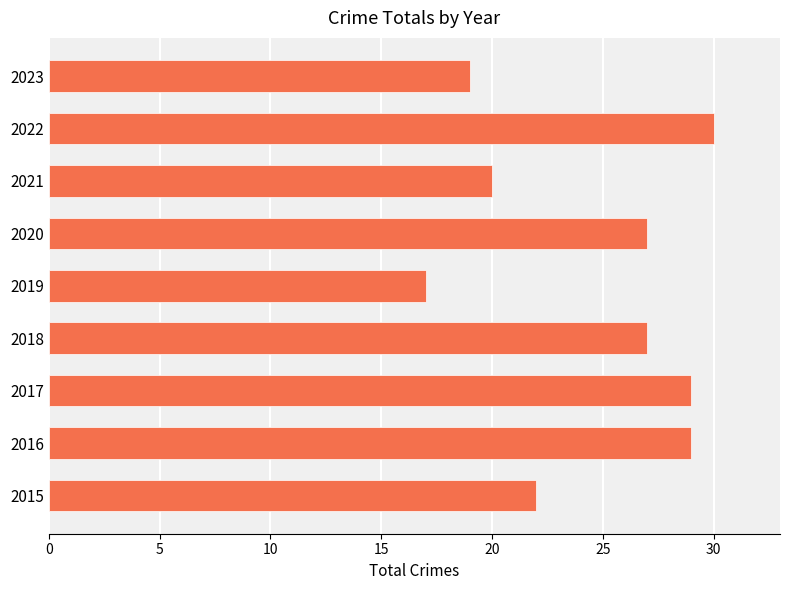

What is the change in value from 2016 to 2022?

+1